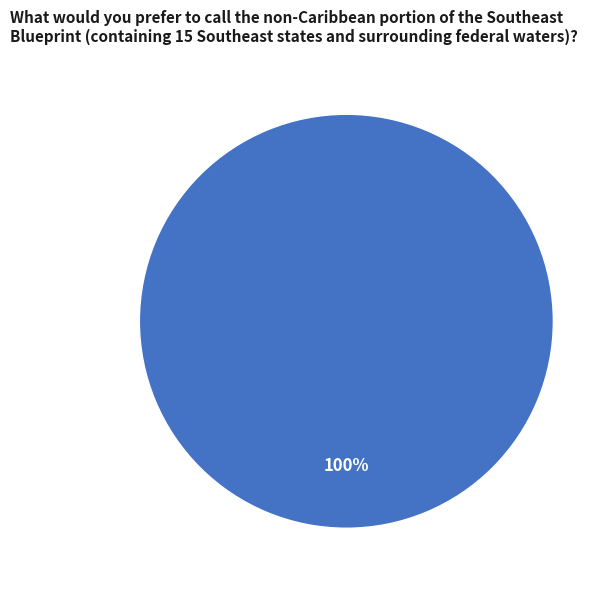

True or false: Line_0 accounts for 100% of the total.

True